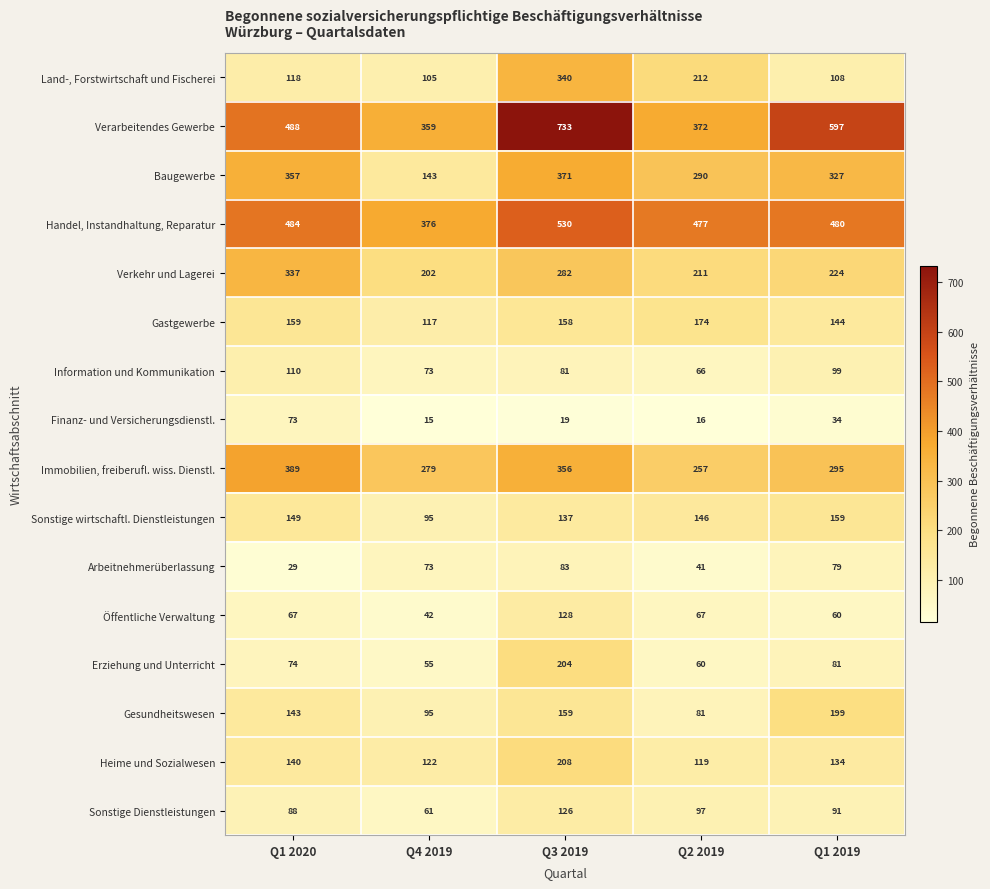

How many series are shown in this chart?

16